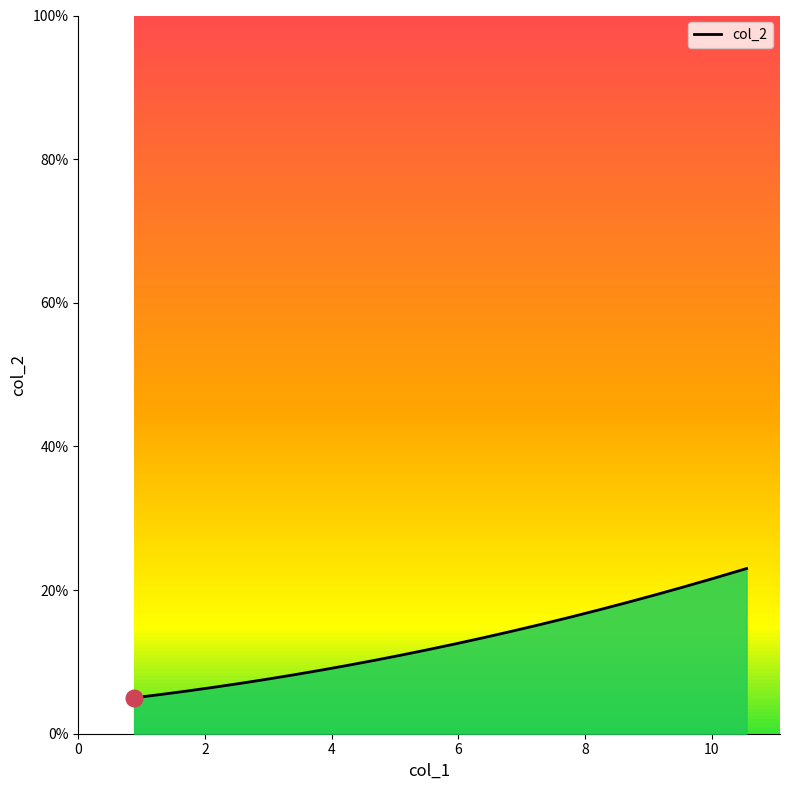

Does the chart display data point markers on the line(s)?

No